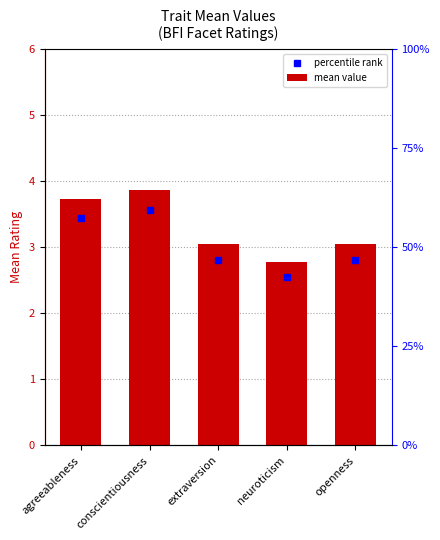

What is the maximum value shown in the chart?

3.9